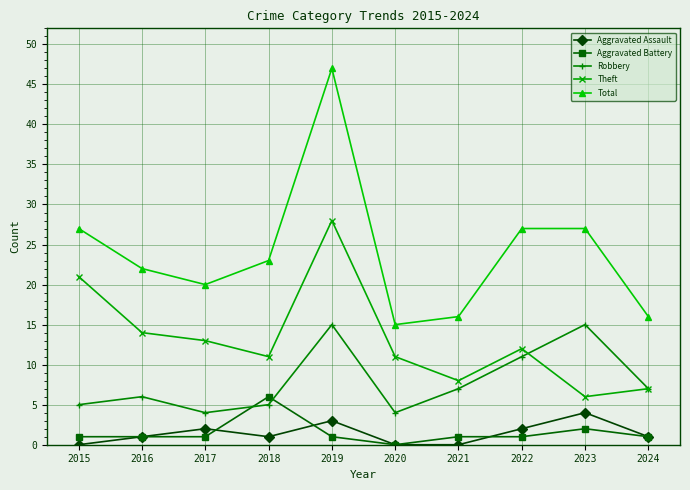

What is the difference between the maximum and second lowest values in the Theft series?

21